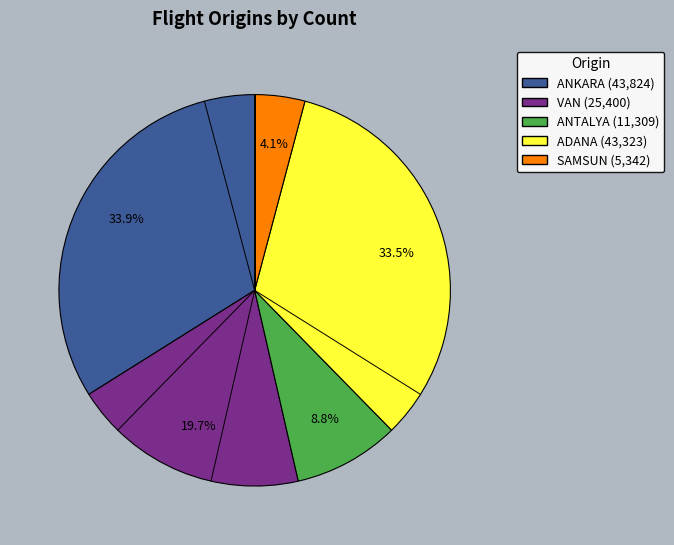

Which has a higher value, SAMSUN or ANKARA?

ANKARA